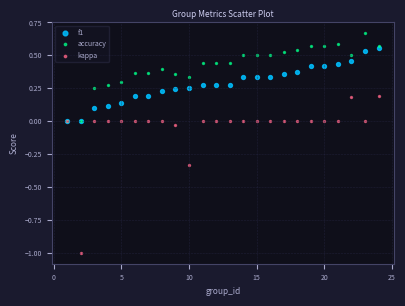

What are all the series names shown in the legend?

f1, accuracy, kappa